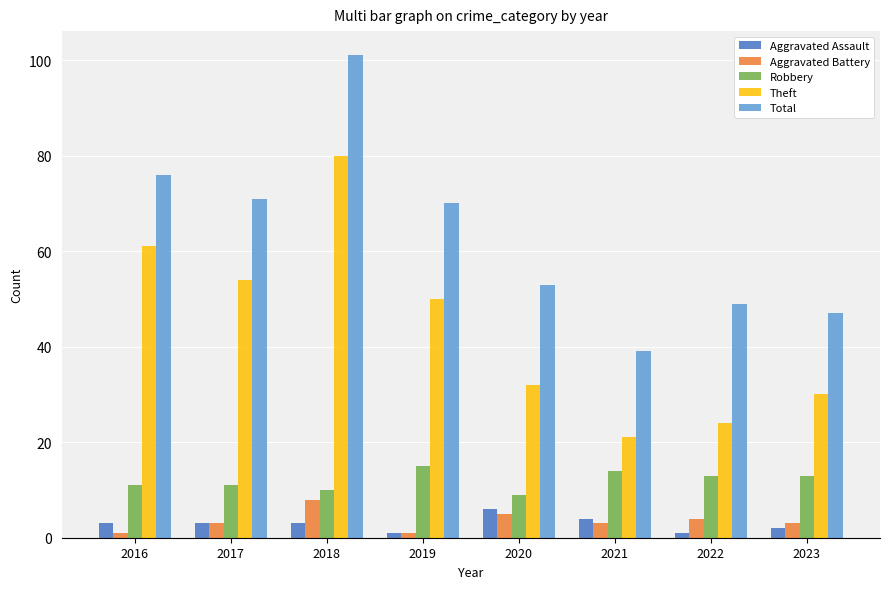

Which series has the largest total across all categories?

Total